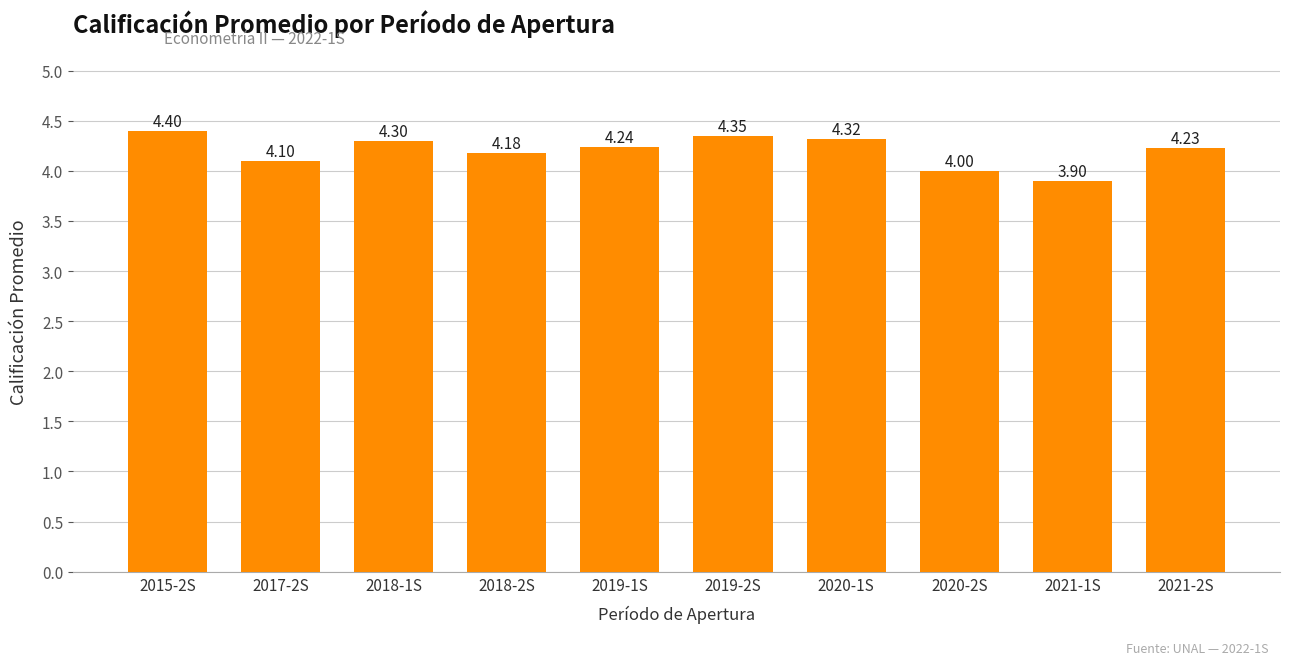

What is the ratio of the value at 2020-2S to the value at 2020-1S?

0.9